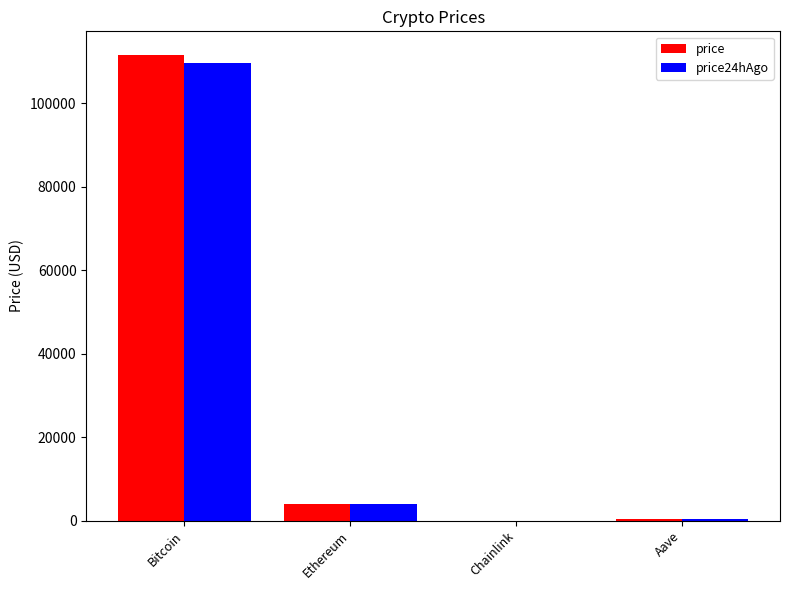

Are the bars grouped side by side (vs. stacked)?

Yes